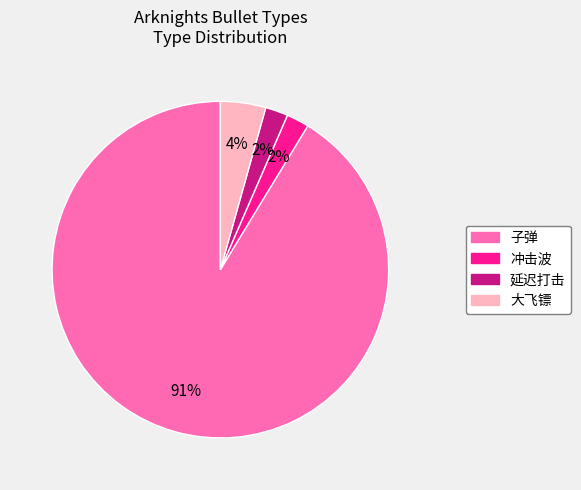

To the nearest percent, what is the average slice percentage?

25%